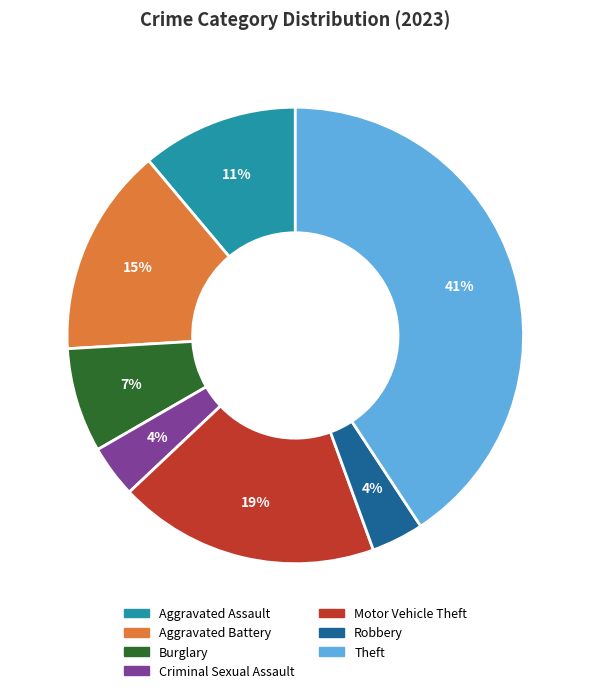

The Criminal Sexual Assault slice represents 14% of the pie. True or false?

False